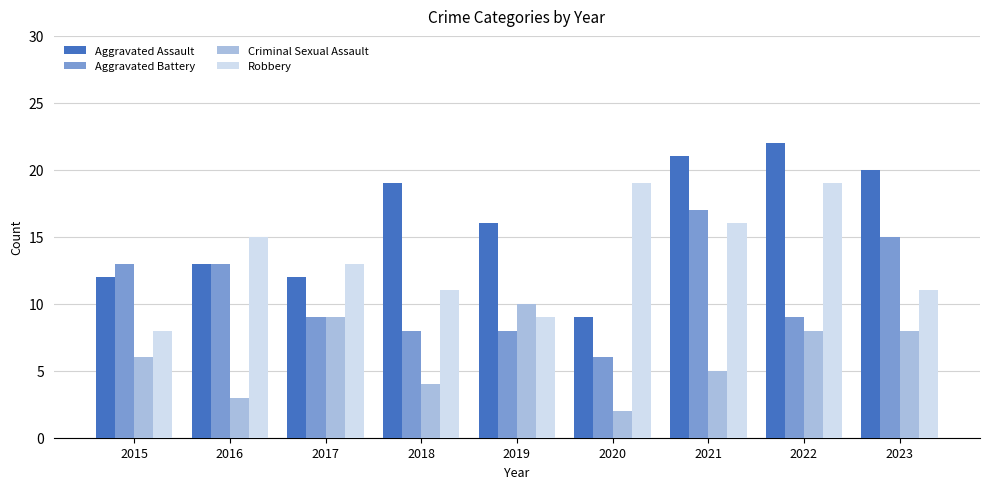

Is it true that Aggravated Battery equals 9 at 2017?

True